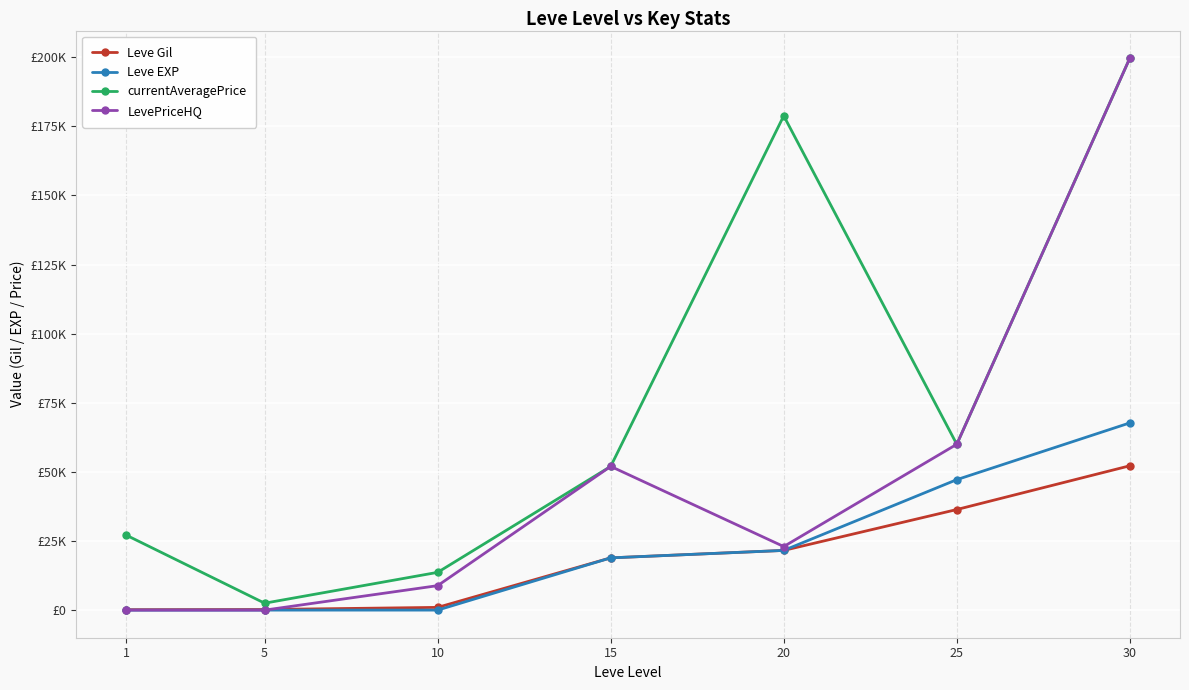

What is the difference between the currentAveragePrice values at 5 and 1?

24621